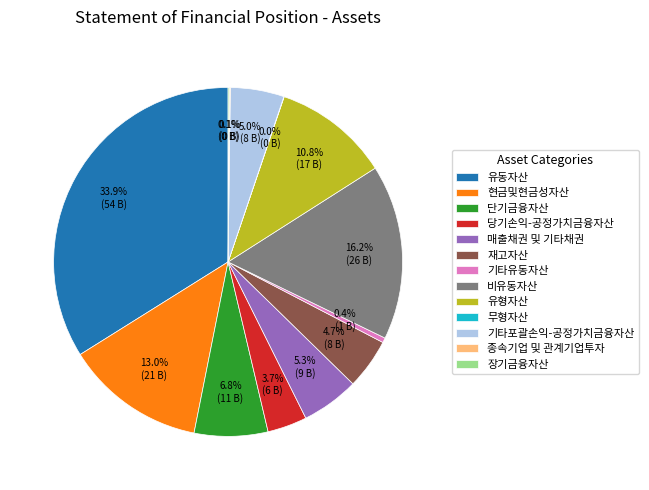

What percentage is NOT represented by 유형자산?

89.2%